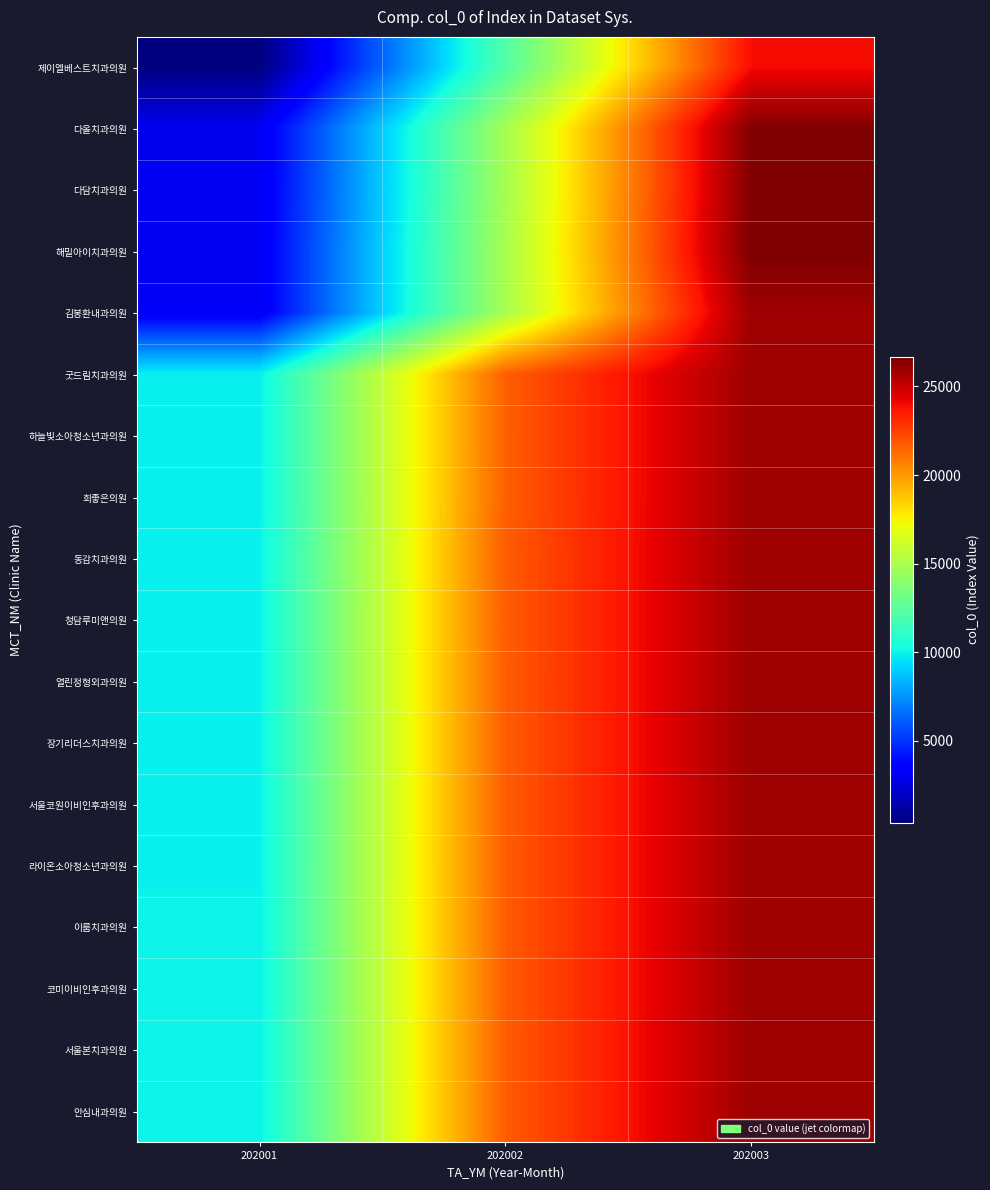

How many categories are shown in the chart?

3